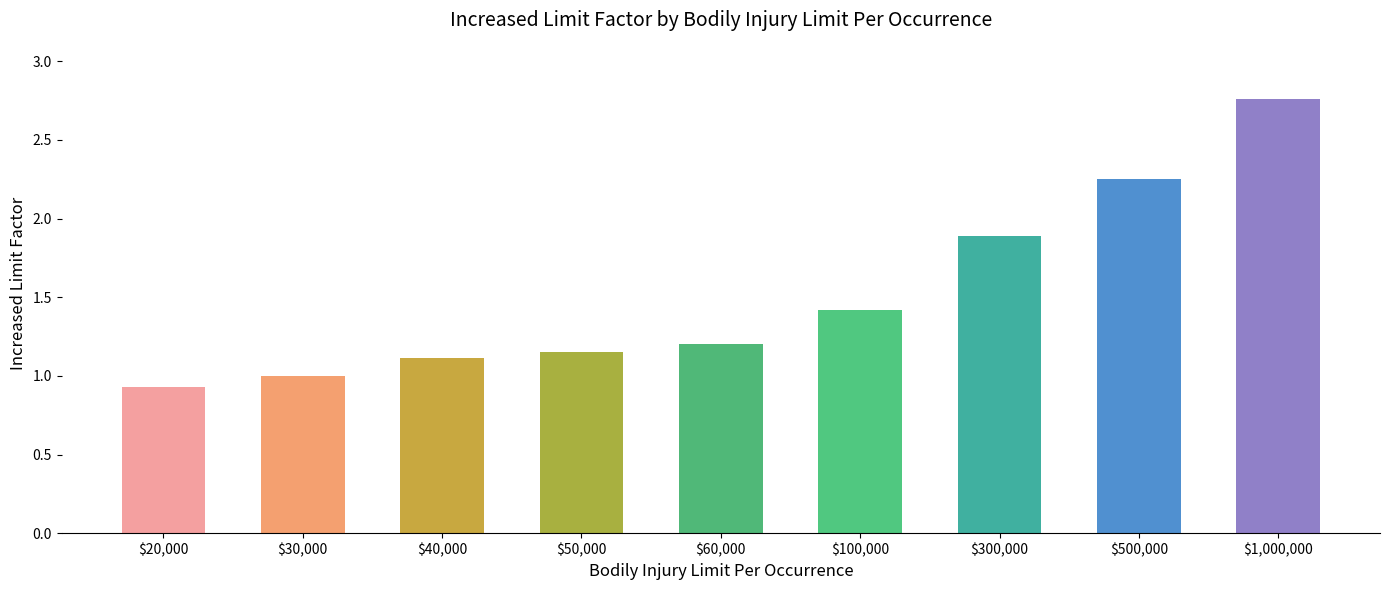

How many distinct data groups are displayed?

1